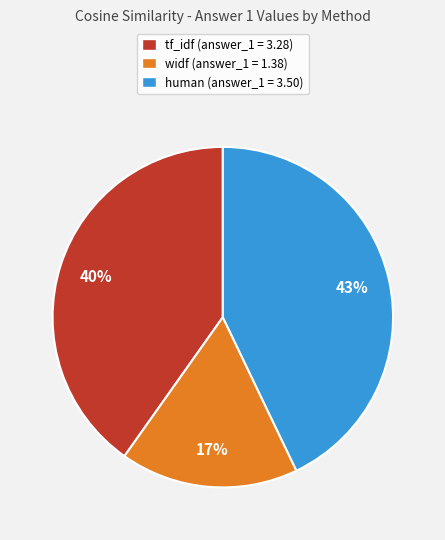

To the nearest percent, what is the difference between the largest and smallest slice percentages?

26%